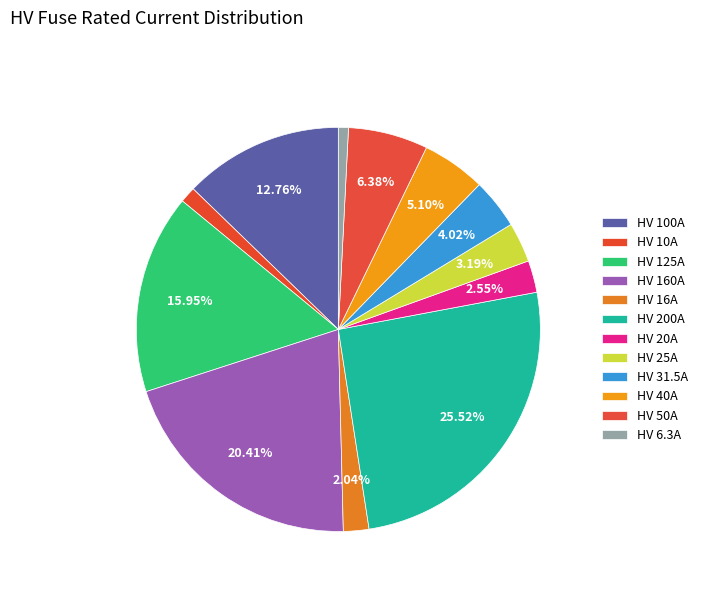

To the nearest percent, what is the combined percentage of HV 6.3A and HV 16A?

3%